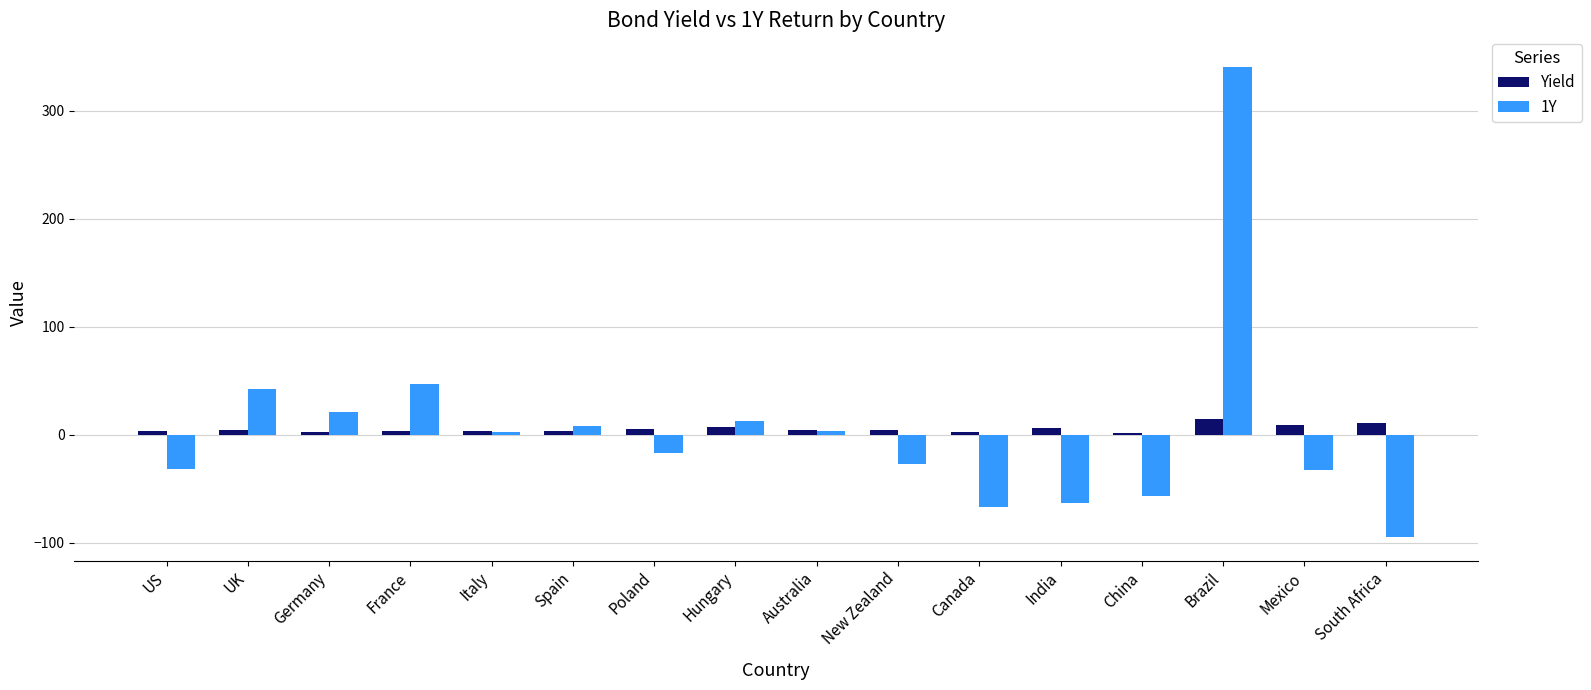

Rank the series at US from lowest to highest value.

1Y, Yield